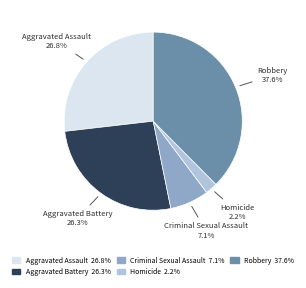

To the nearest percent, what is the difference between the largest and smallest slice percentages?

35%